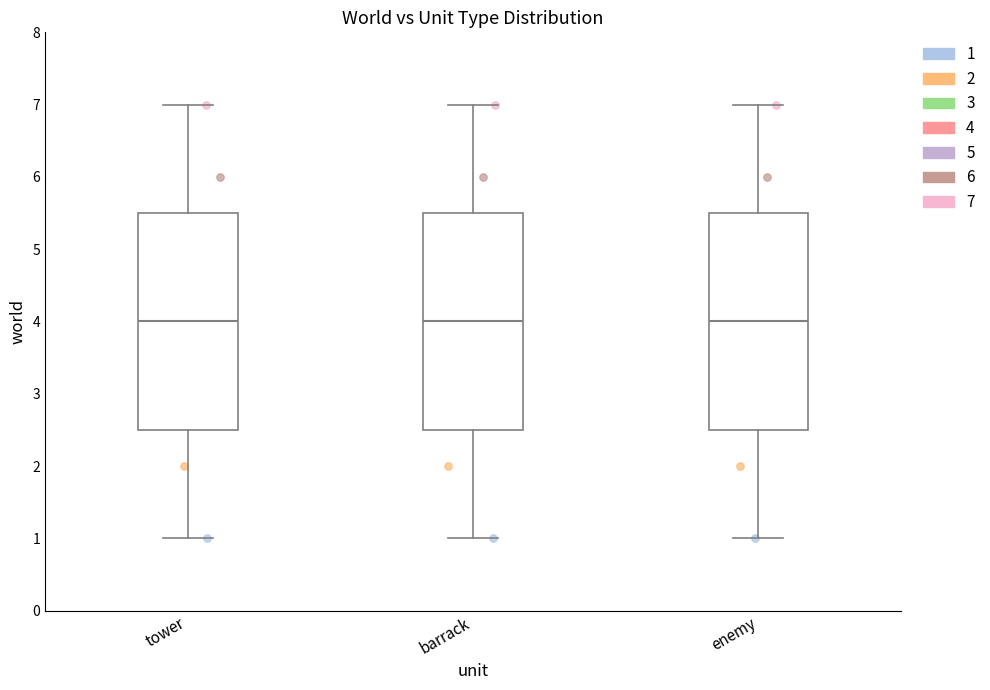

Reading left to right, transcribe this box plot: for each box, give where its median line is, the range the box spans, and where its two whiskers end, as read against the y-axis. The values are not printed on the chart, so give them approximately, as read against the axis.

tower: median 4.0, box 2.5 to 5.5, whiskers 1.0 to 7.0
barrack: median 4.0, box 2.5 to 5.5, whiskers 1.0 to 7.0
enemy: median 4.0, box 2.5 to 5.5, whiskers 1.0 to 7.0